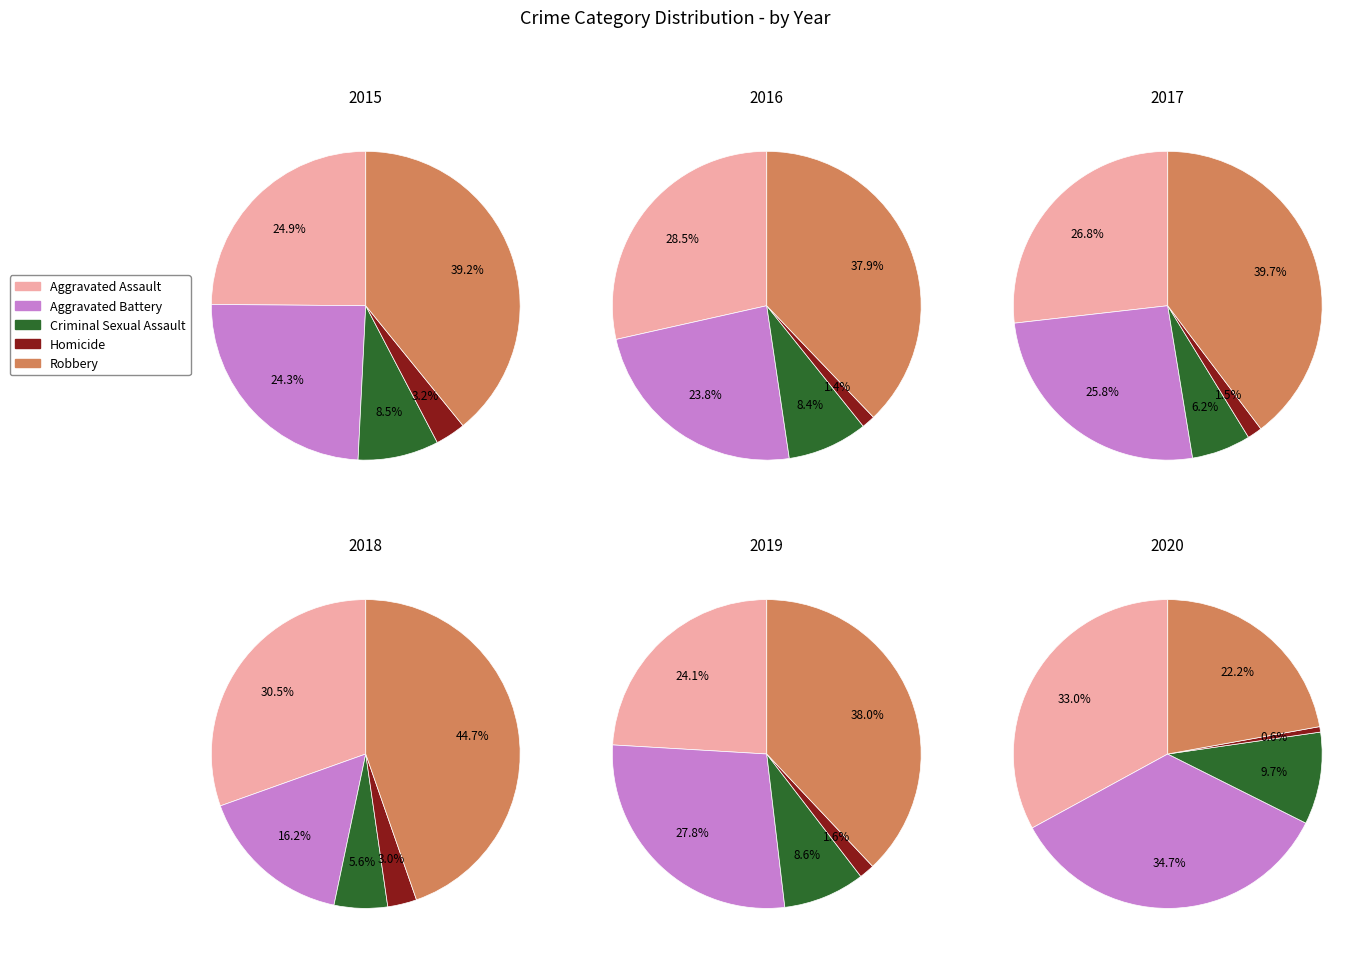

What portion of the pie excludes Robbery?

60.8%